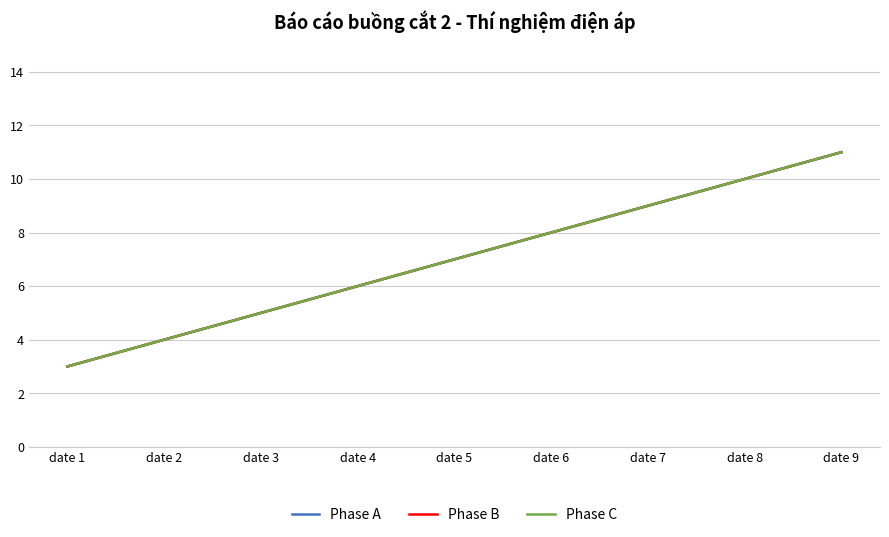

Is this an area chart (filled region under the line)?

No